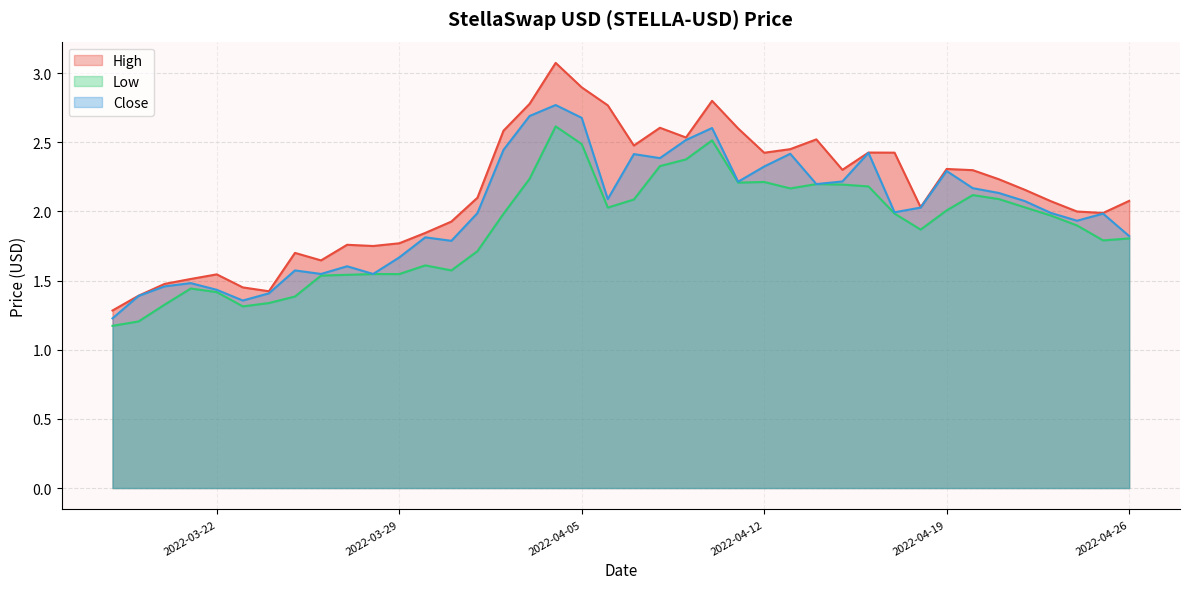

What is the spread (max minus min) of values at 2022-04-19?

0.3